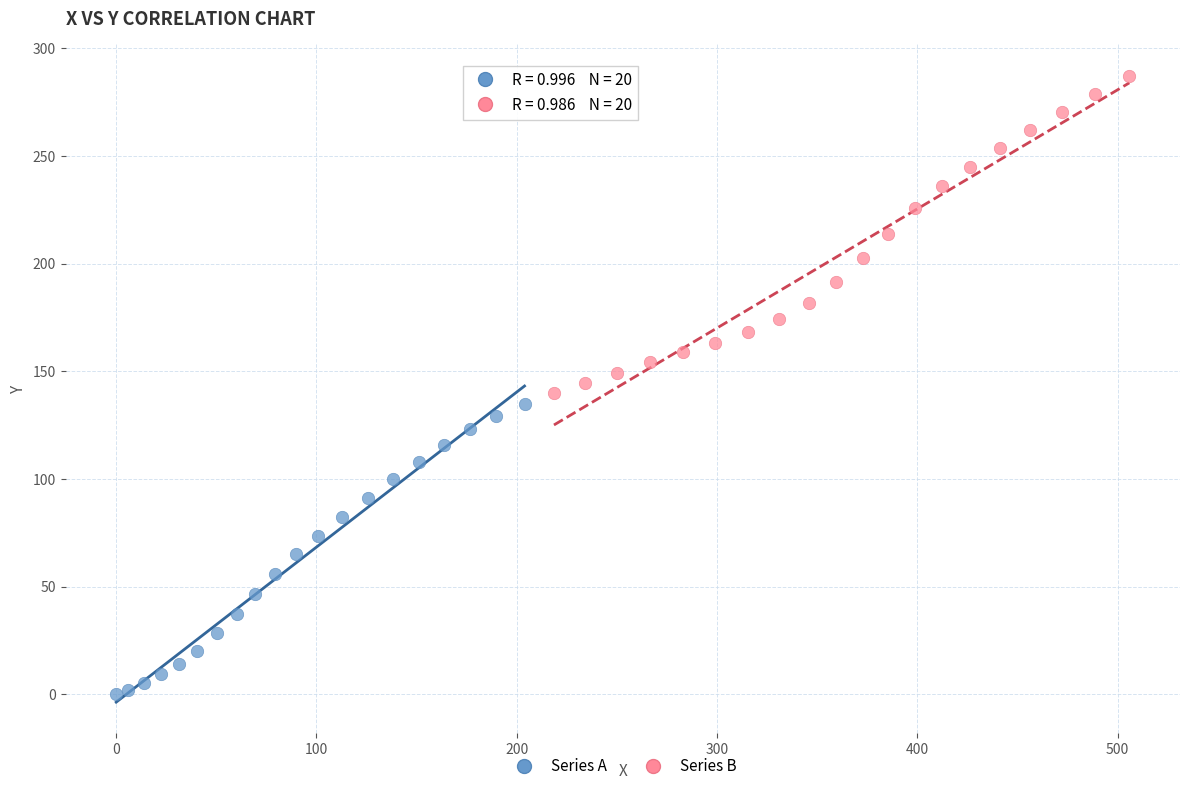

Which series has the largest Y range (max minus min)?

Series B